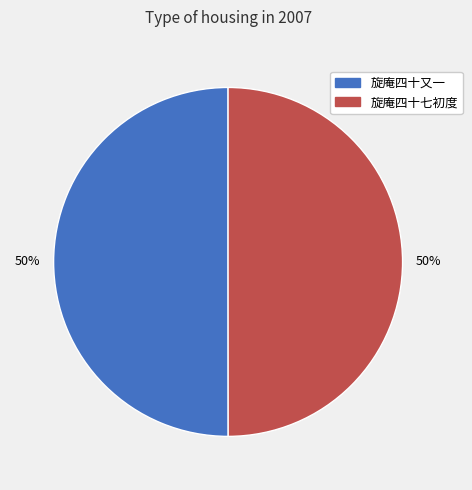

The 旋庵四十七初度 slice represents 50% of the pie. True or false?

True